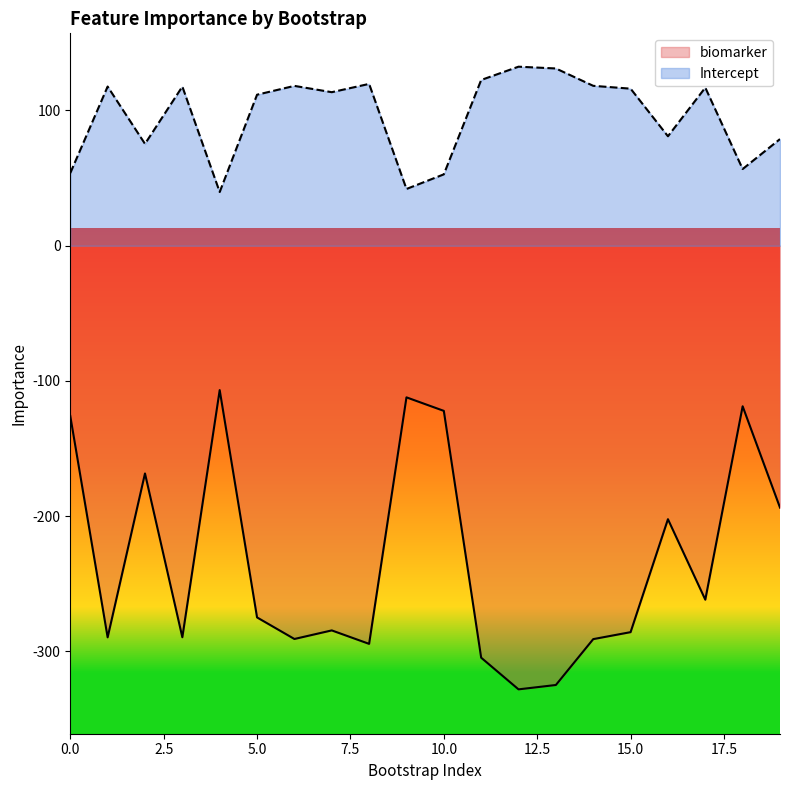

At which category does biomarker reach its first local valley?

1